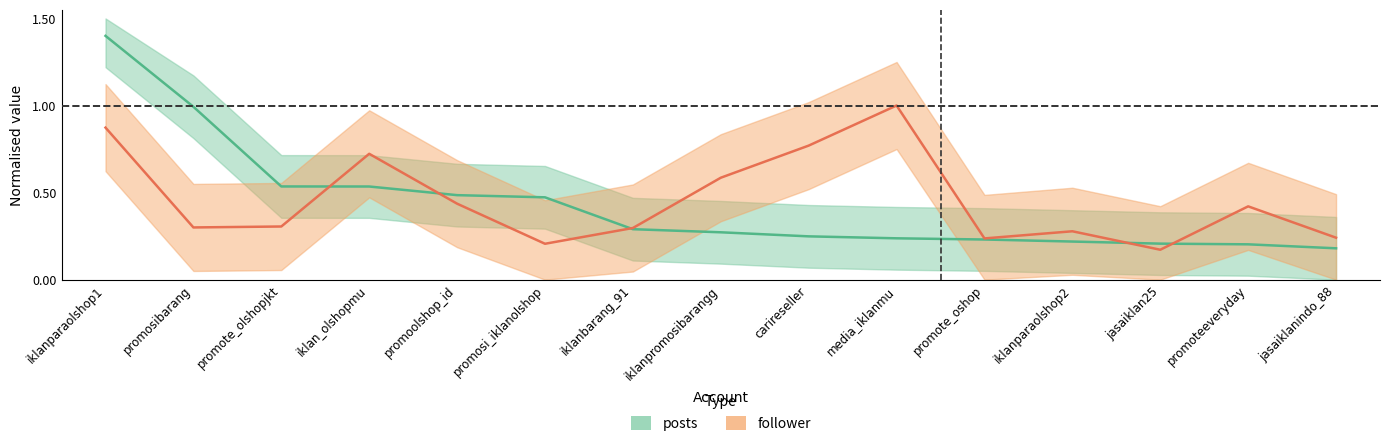

Is it true that posts equals 0.2 at promote_olshopjkt?

False